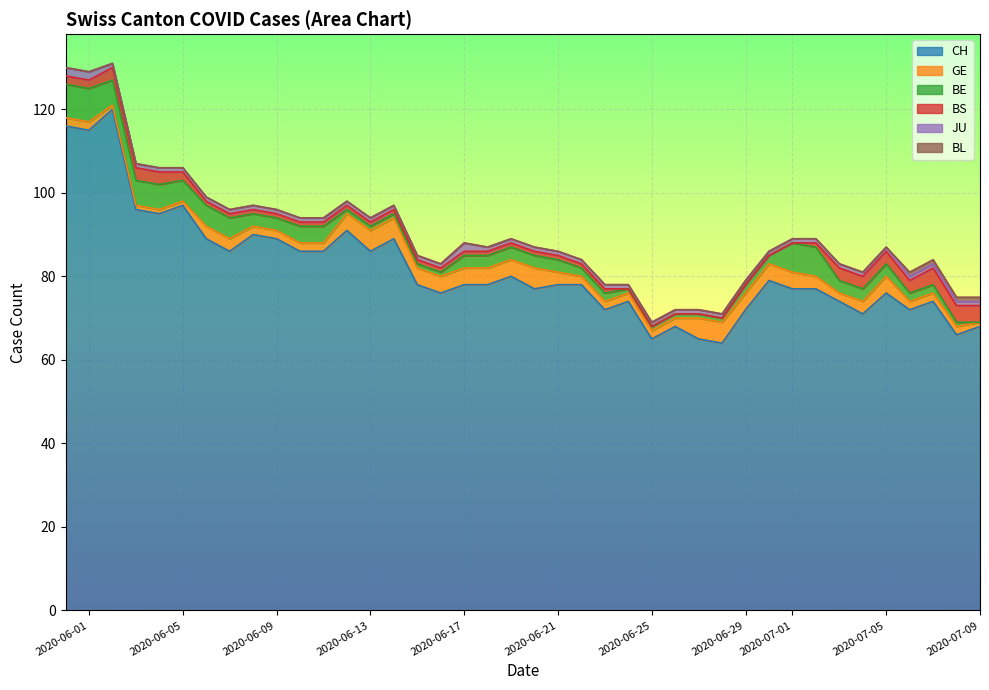

What is the sum of all BL values?

4